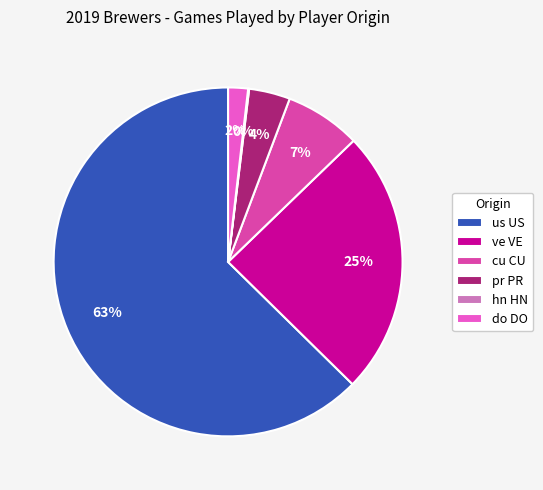

To the nearest percent, what is the average slice percentage?

17%